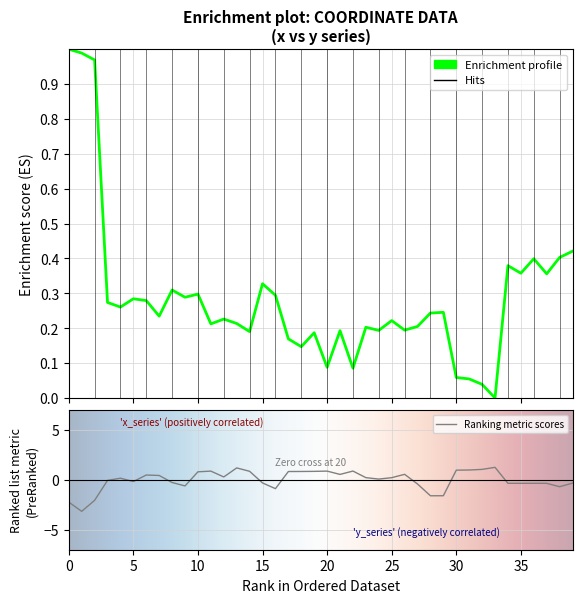

At which category does the chart reach its peak across all series?

33